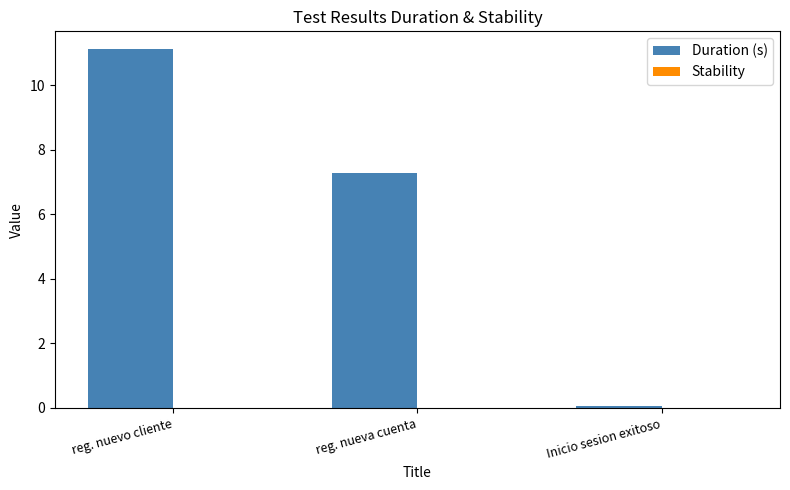

At which label is the value closest to 5?

reg. nueva cuenta